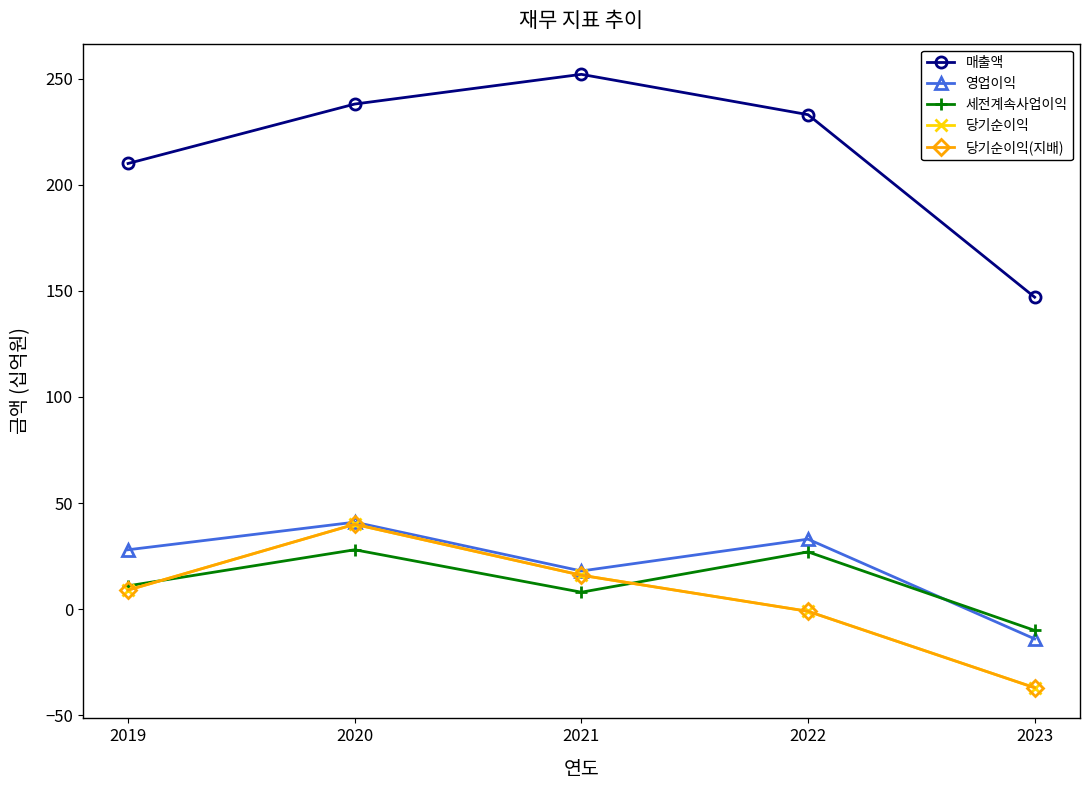

Where is 세전계속사업이익 nearest to the value 9?

2021